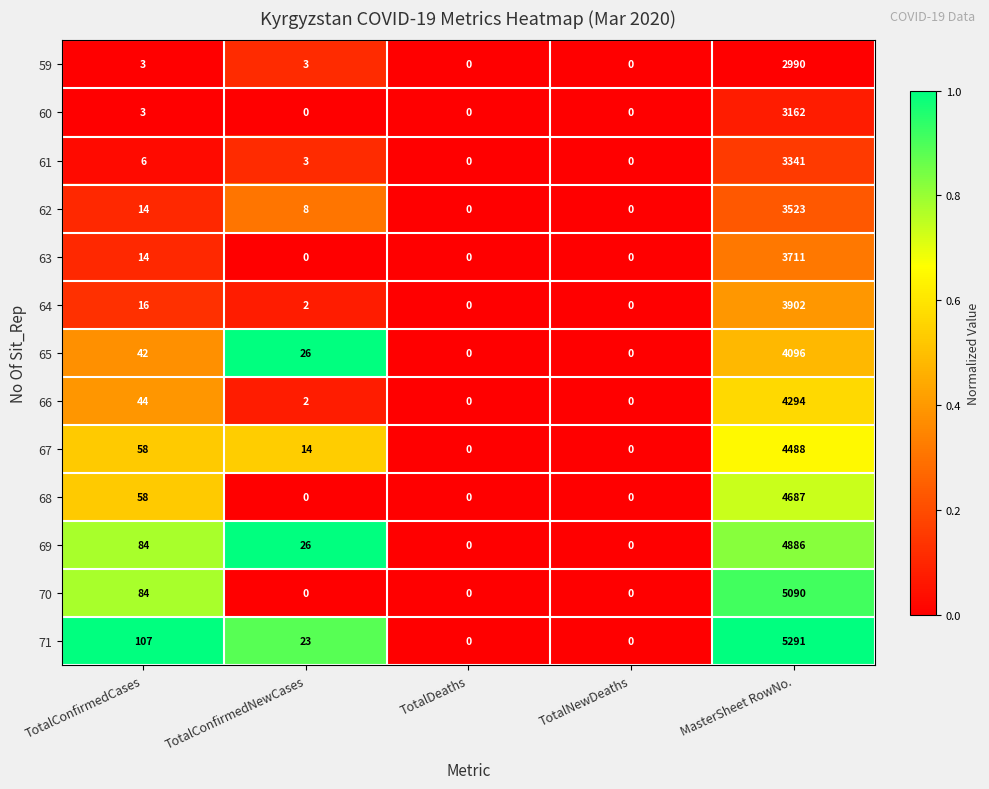

True or false: 70 has a value of 5090 at MasterSheet RowNo..

True